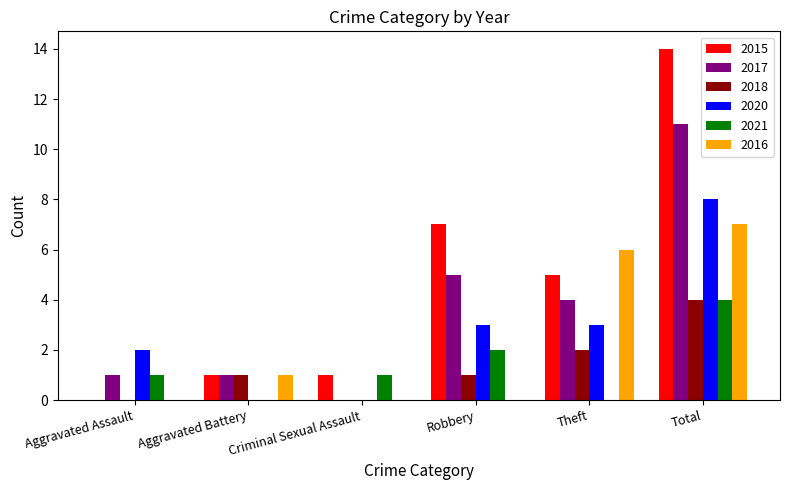

What is the sum of all 2017 values?

22